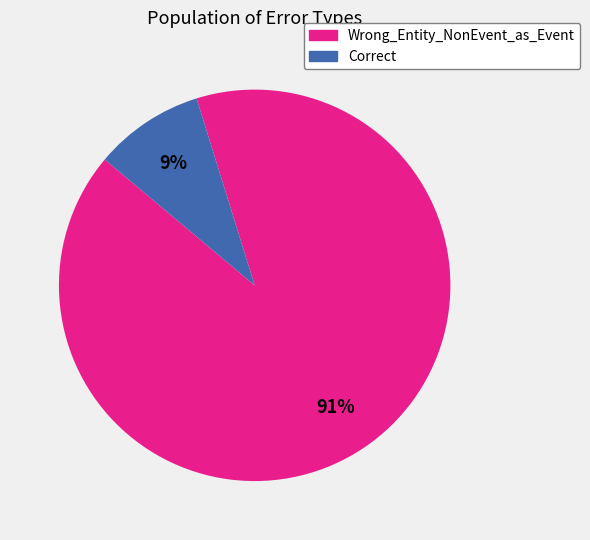

True or false: Wrong_Entity_NonEvent_as_Event accounts for 78% of the total.

False